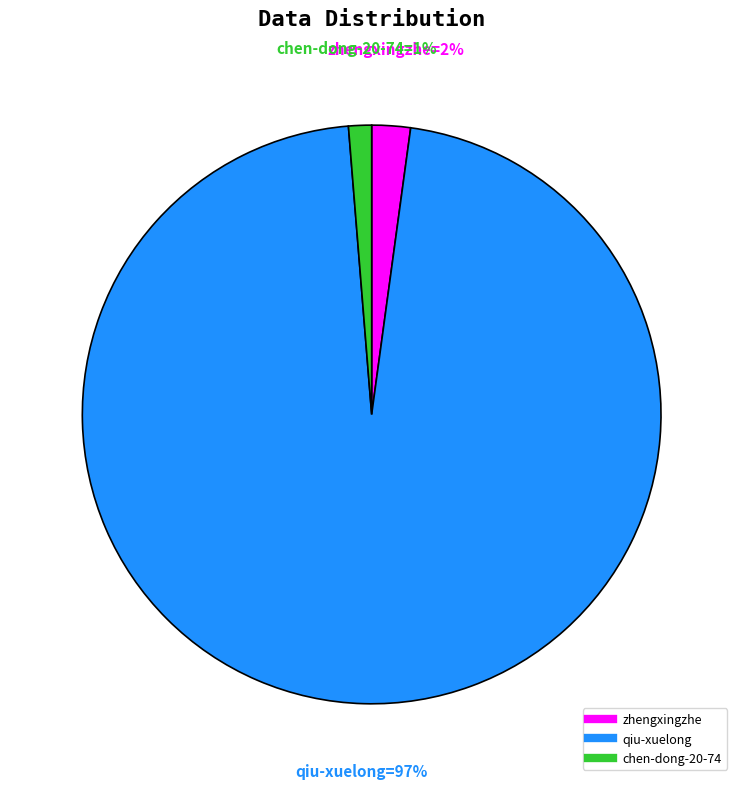

Which category has the smallest portion of the pie?

chen-dong-20-74